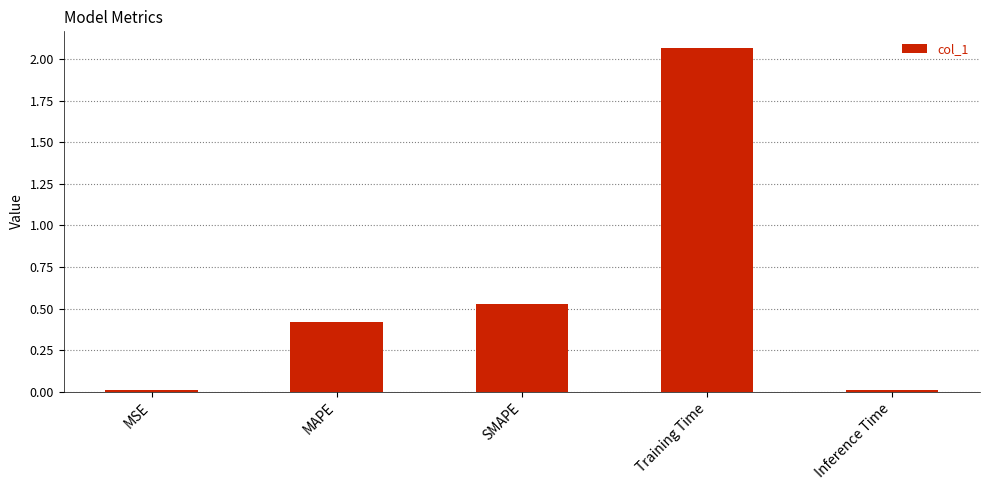

Which category has the highest value across all series?

Training Time